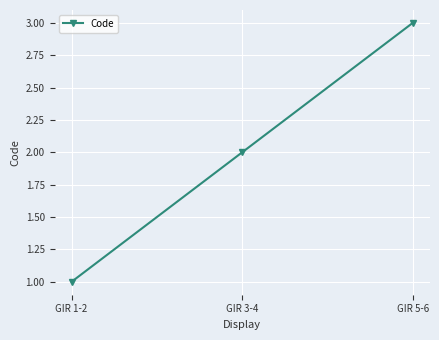

At which category does the chart reach its minimum across all series?

GIR 1-2